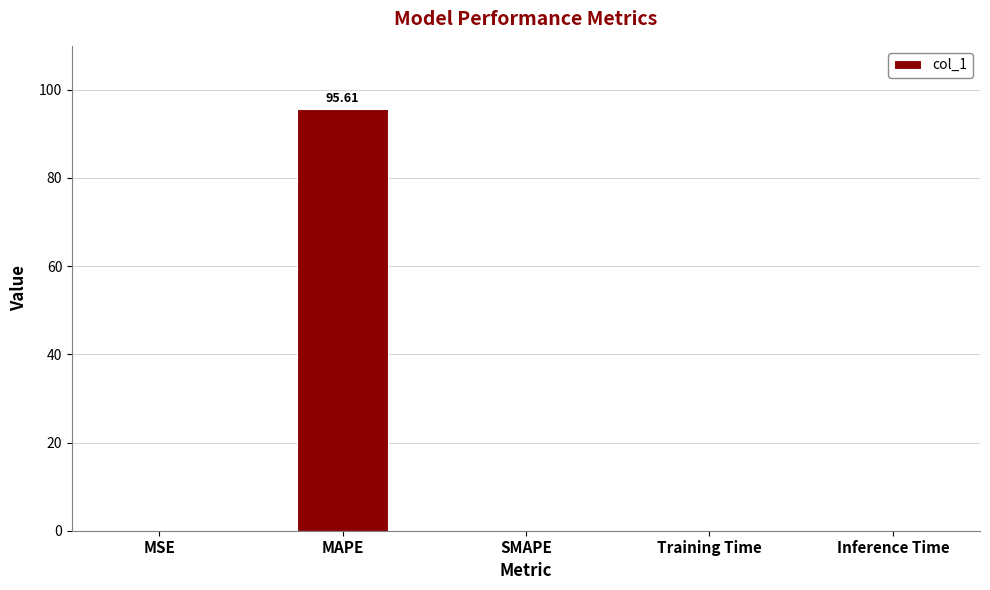

What is the sum of the values at SMAPE and MAPE?

95.6